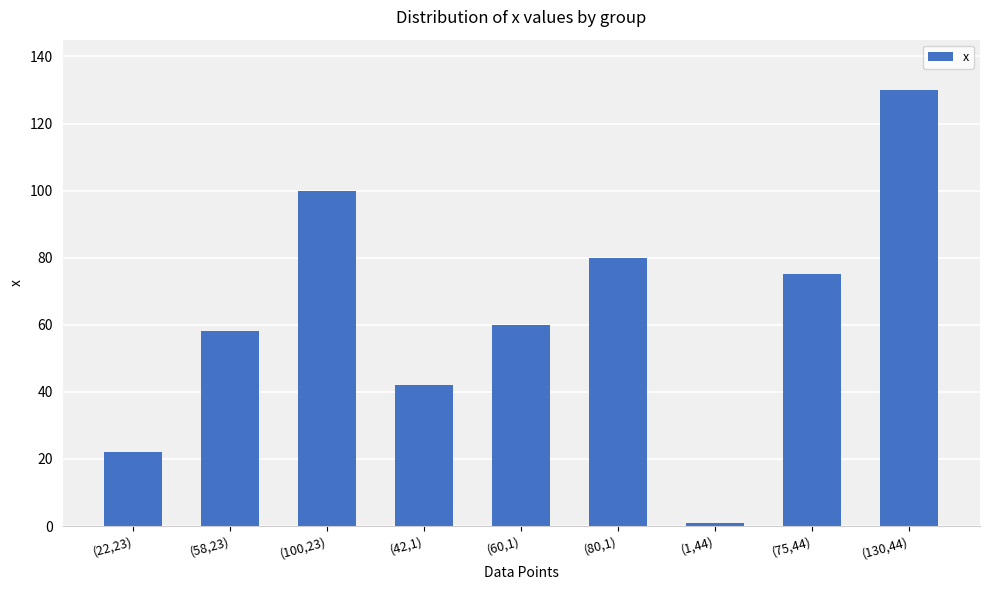

Are the bars grouped side by side (vs. stacked)?

No